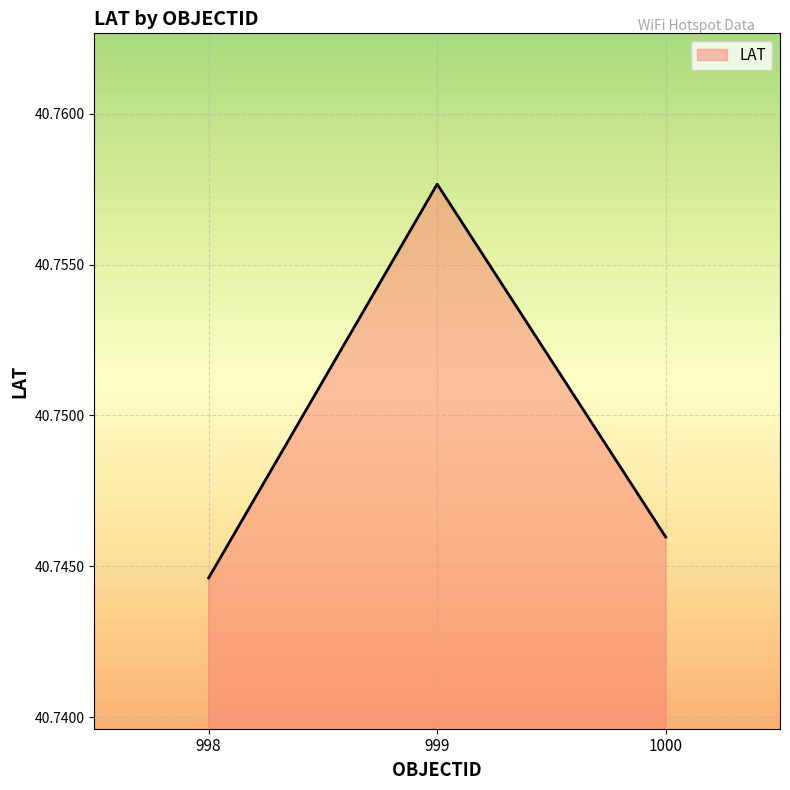

Which label corresponds to the largest value in the chart?

999